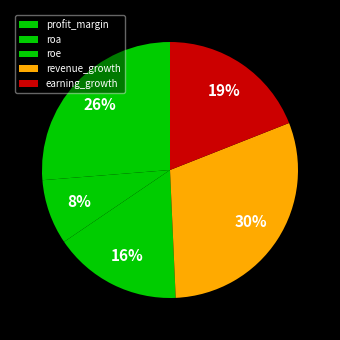

Between profit_margin and roa, which is larger?

profit_margin